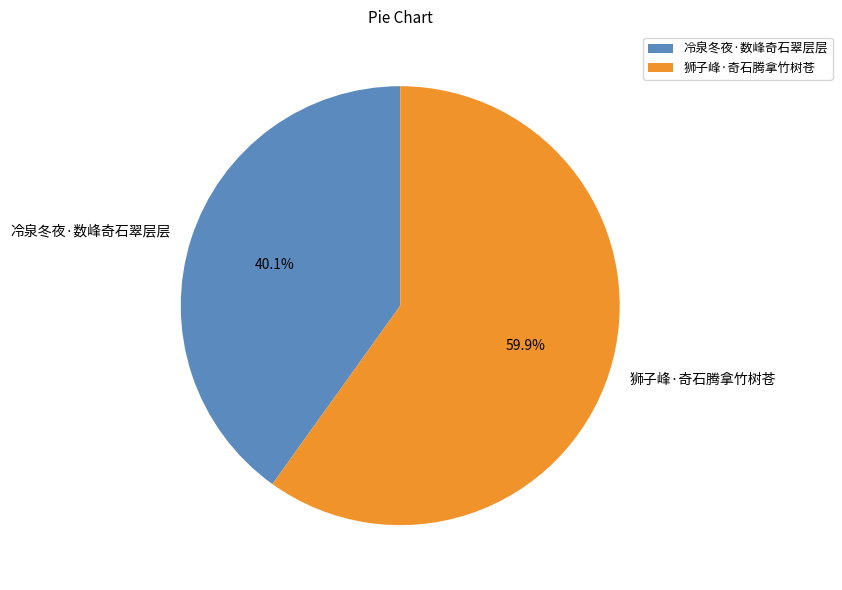

How many segments does this pie chart have?

2